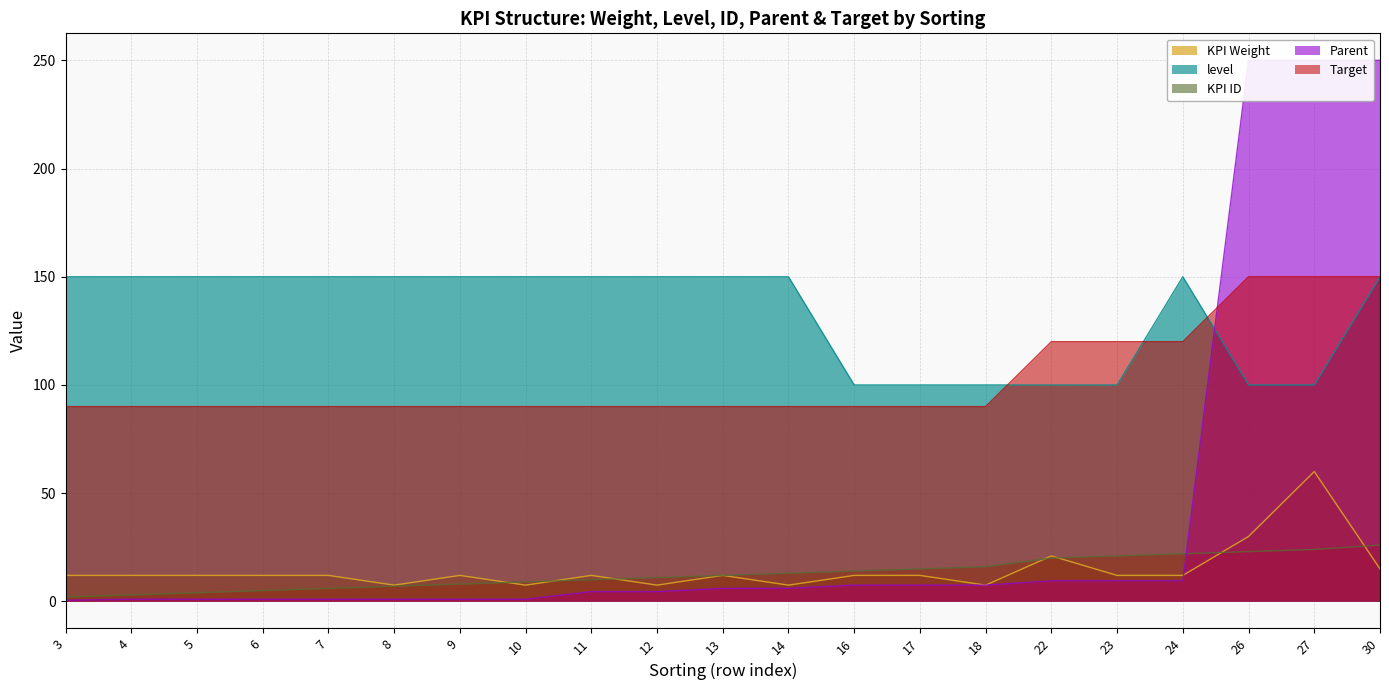

Does the chart display data point markers on the line(s)?

No